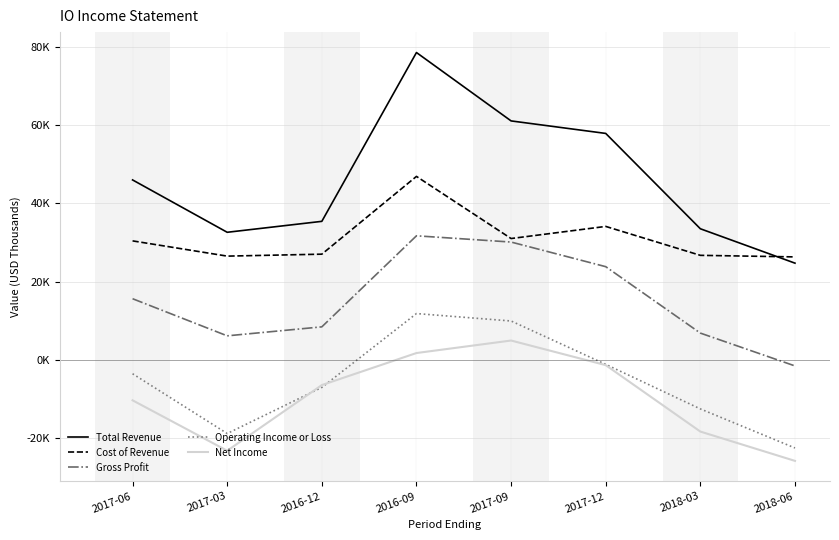

Which has a higher value, 2016-09 or 2017-03?

2016-09